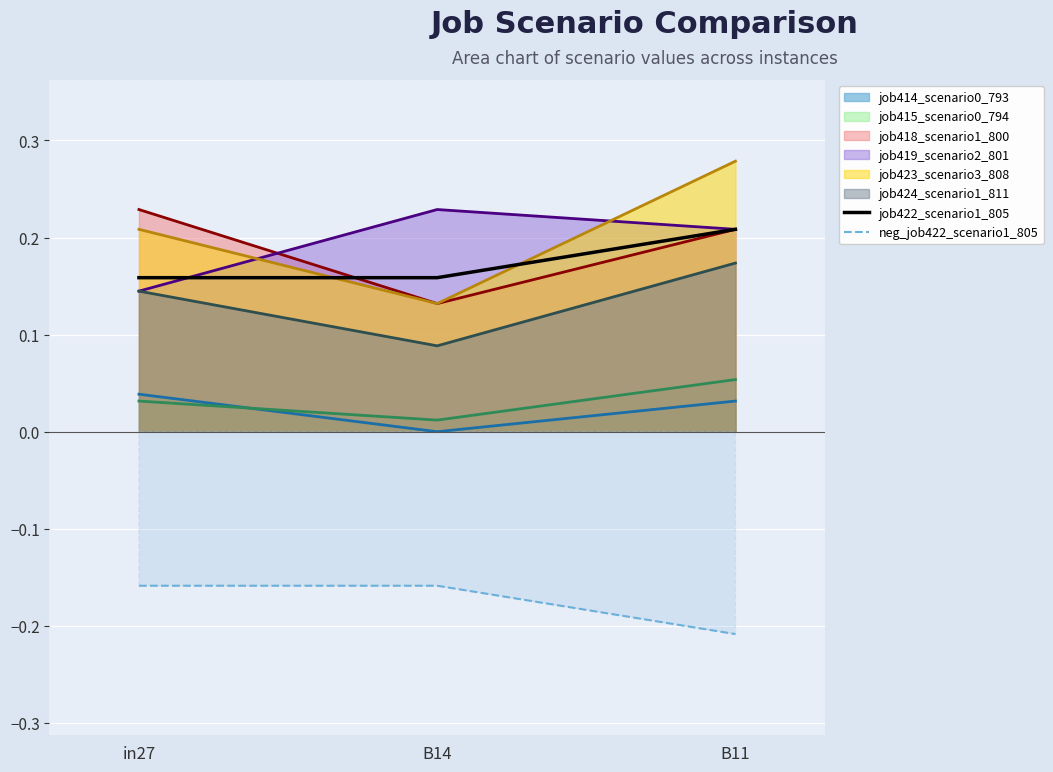

What is the value of the neg_job422_scenario1_805 point at the 2nd from the left?

-0.2